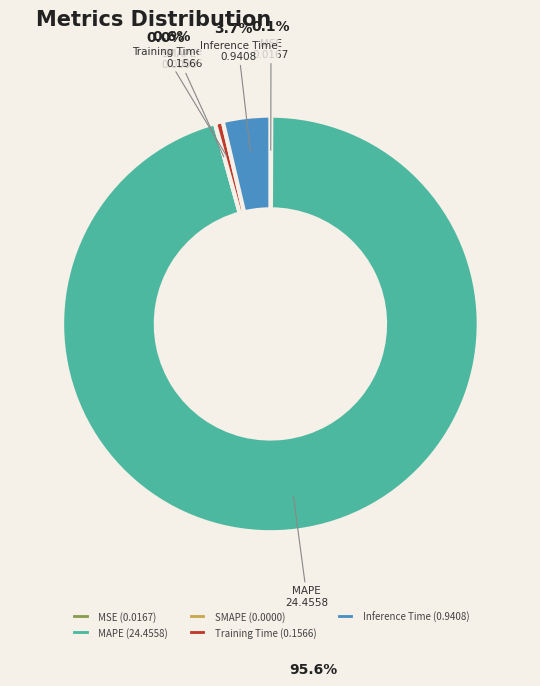

Does MAPE represent more than half of the total?

Yes